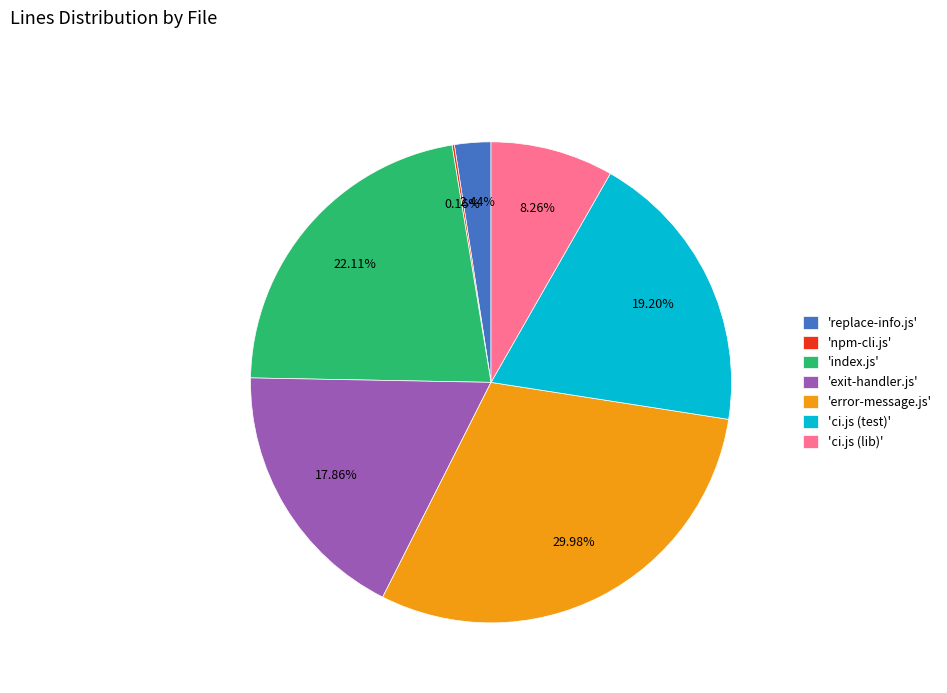

Is the sum of 'error-message.js' and 'ci.js (test)' greater than half?

No